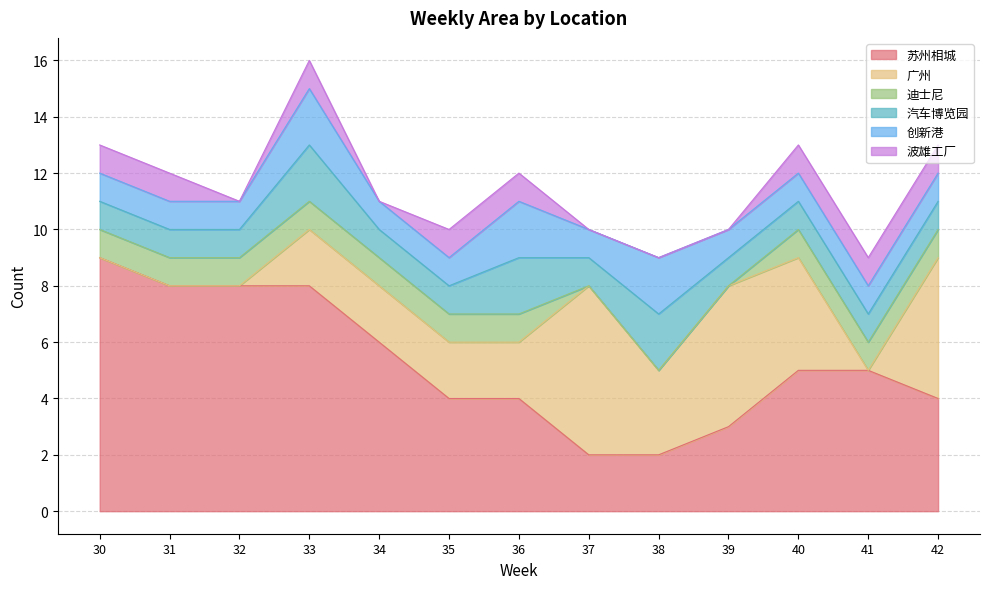

What is the sum of all 广州 values?

31